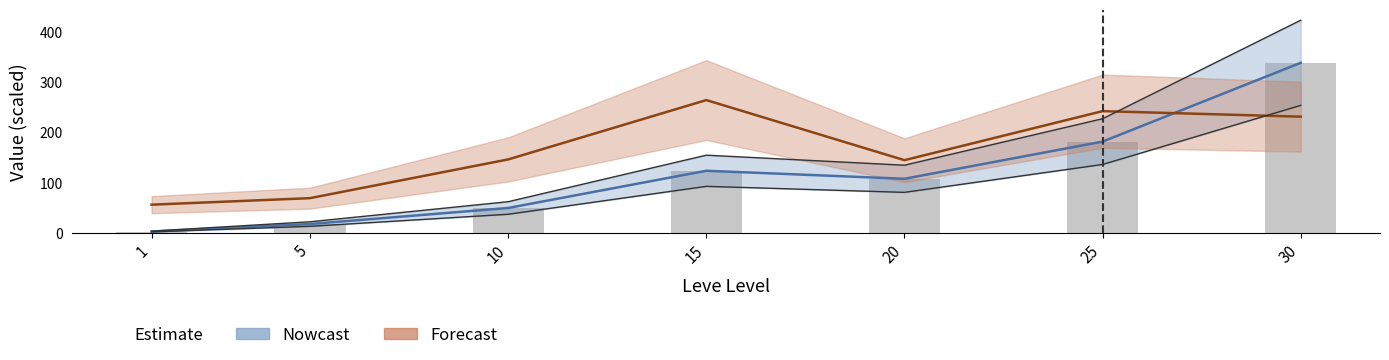

What is the difference between the second highest and minimum values?

178.8